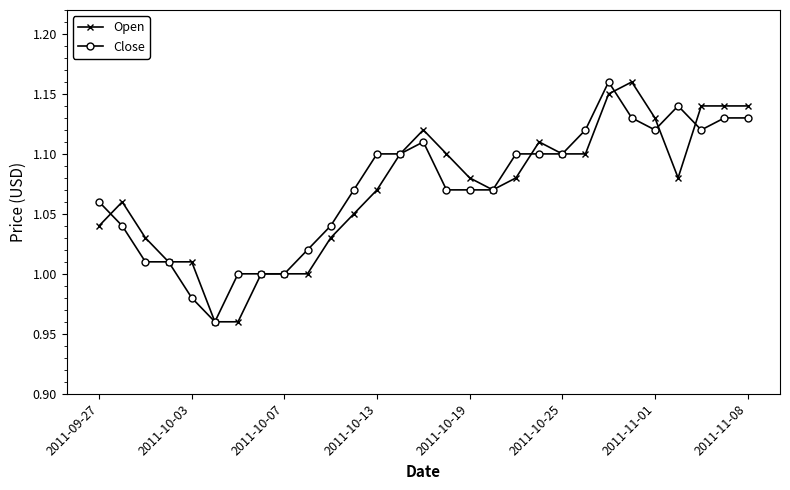

True or false: Open has more than 0 interior local peaks.

True